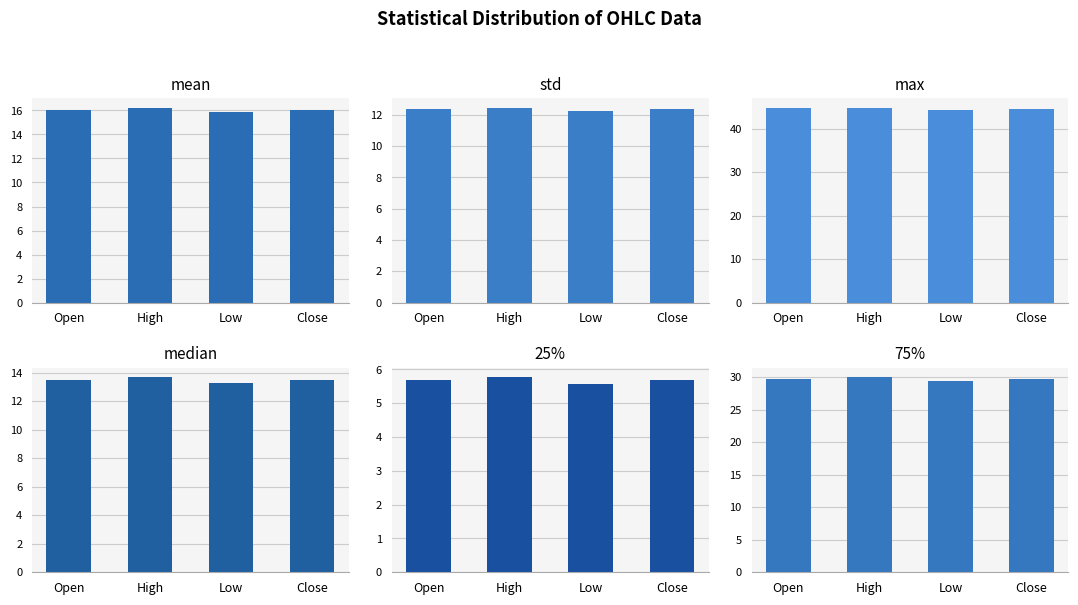

Is it true that max equals 44.4 at Low?

True